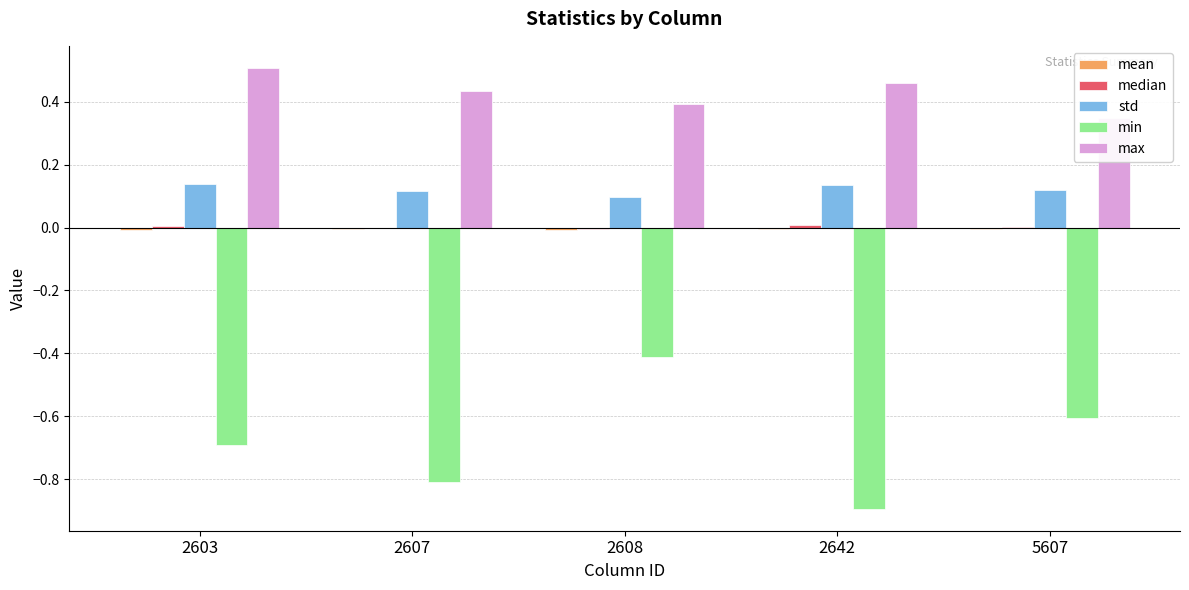

What is the value of the min bar at the 3rd from the left?

-0.4